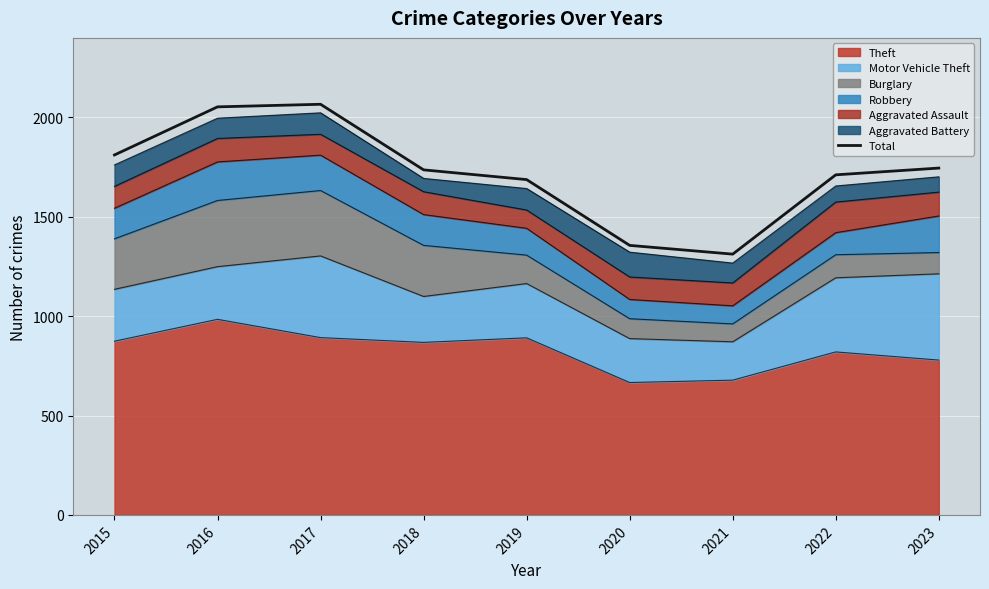

Reading left to right, transcribe all the data shown in this chart.

2015=1811	2016=2053	2017=2066	2018=1736	2019=1687	2020=1356	2021=1312	2022=1711	2023=1745